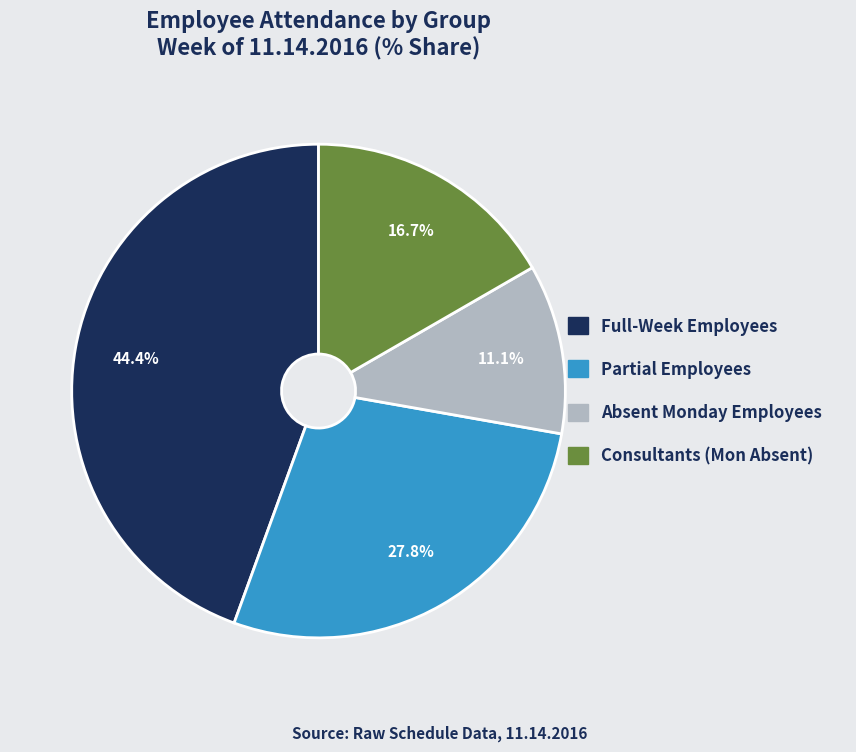

Is the sum of Full-Week Employees and Consultants (Mon Absent) greater than half?

Yes